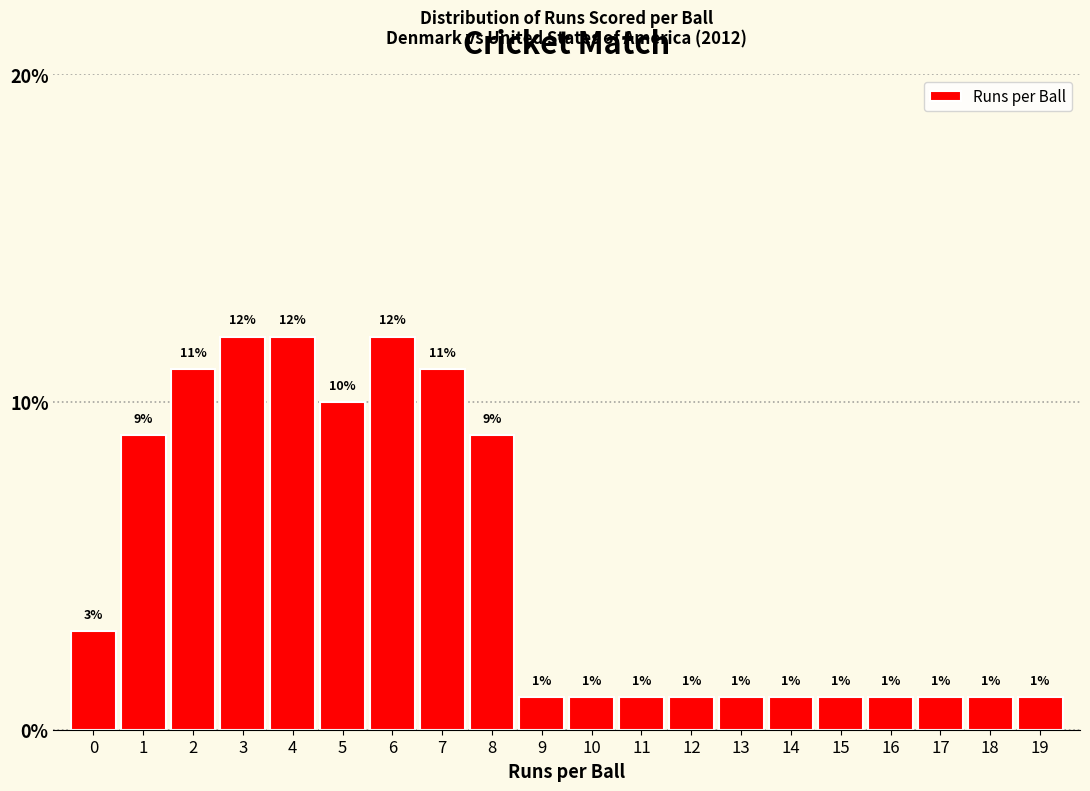

Reading left to right, transcribe this chart: for each bar, give the range it covers on the x-axis and its height.

-0.5 to 0.5: 3
0.5 to 1.5: 9
1.5 to 2.5: 11
2.5 to 3.5: 12
3.5 to 4.5: 12
4.5 to 5.5: 10
5.5 to 6.5: 12
6.5 to 7.5: 11
7.5 to 8.5: 9
8.5 to 9.5: 1
9.5 to 10.5: 1
10.5 to 11.5: 1
11.5 to 12.5: 1
12.5 to 13.5: 1
13.5 to 14.5: 1
14.5 to 15.5: 1
15.5 to 16.5: 1
16.5 to 17.5: 1
17.5 to 18.5: 1
18.5 to 19.5: 1